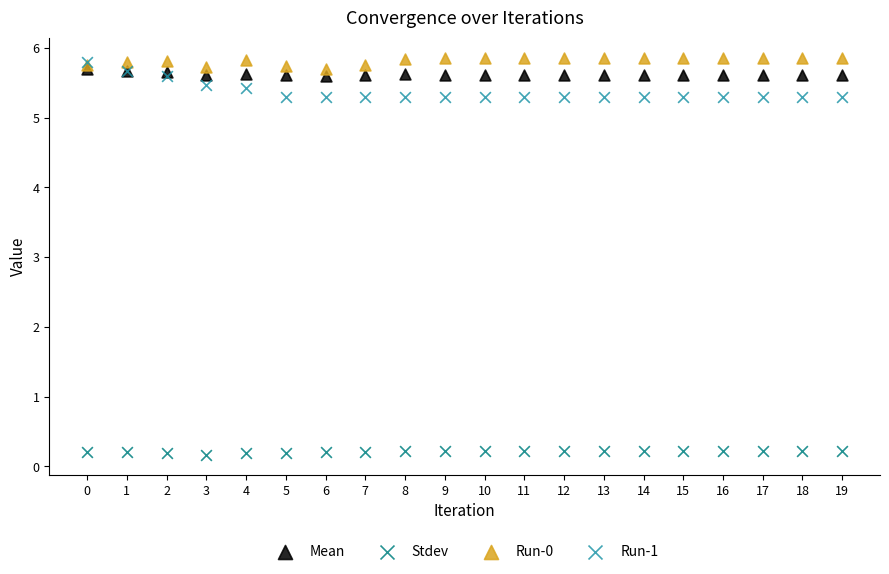

Which series contains the lowest Y value?

Stdev